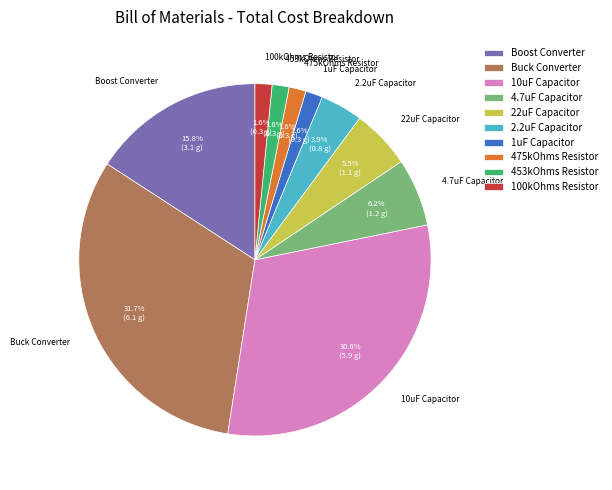

Between 475kOhms Resistor and 2.2uF Capacitor, which is larger?

2.2uF Capacitor